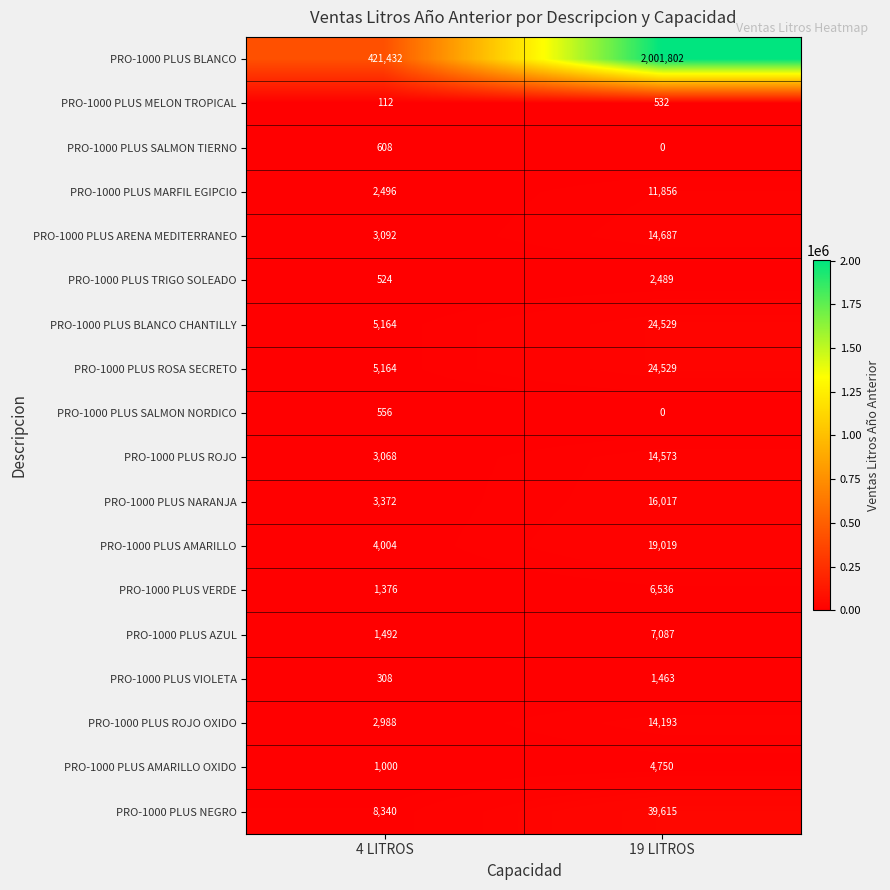

Rank the categories by PRO-1000 PLUS VIOLETA value from highest to lowest.

19 LITROS, 4 LITROS